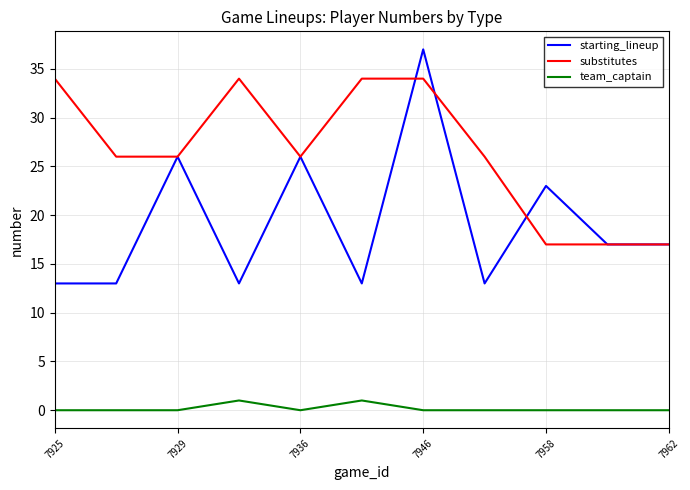

What are all the series names shown in the legend?

starting_lineup, substitutes, team_captain